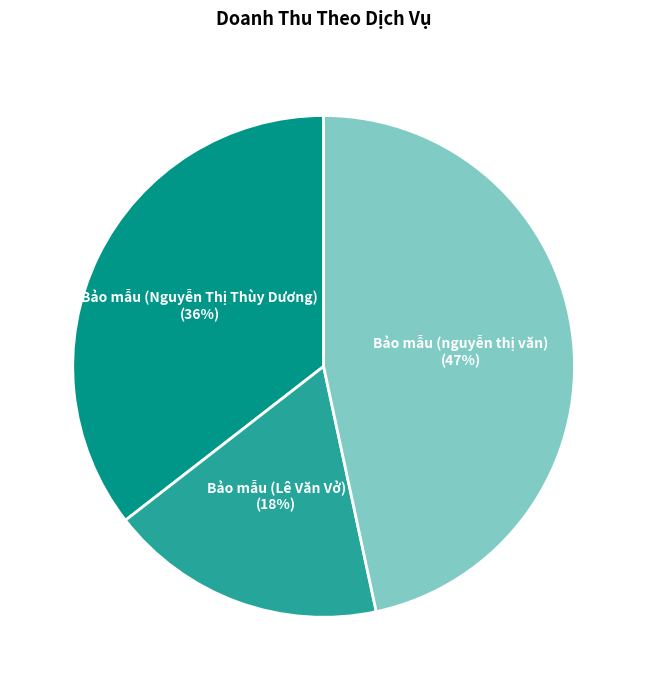

To the nearest percent, what is the average slice percentage?

33%